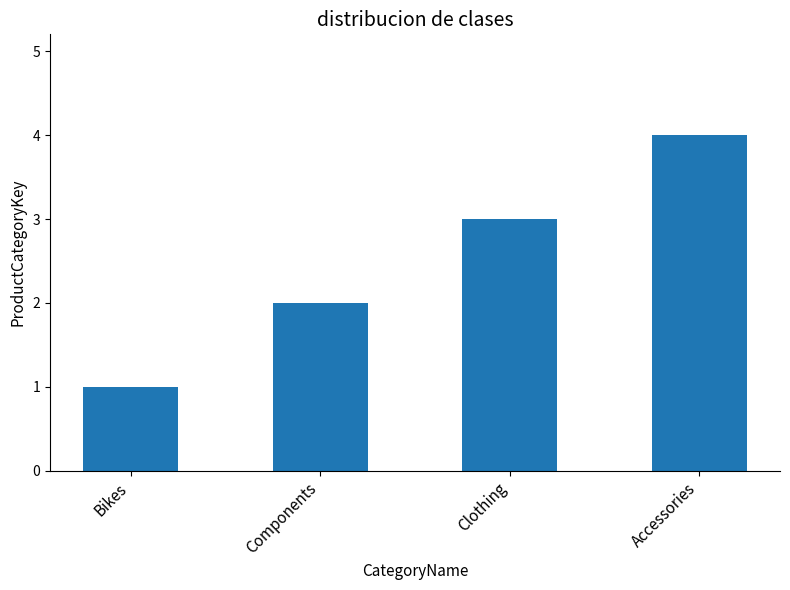

True or false: the data shows 0 at Bikes.

False